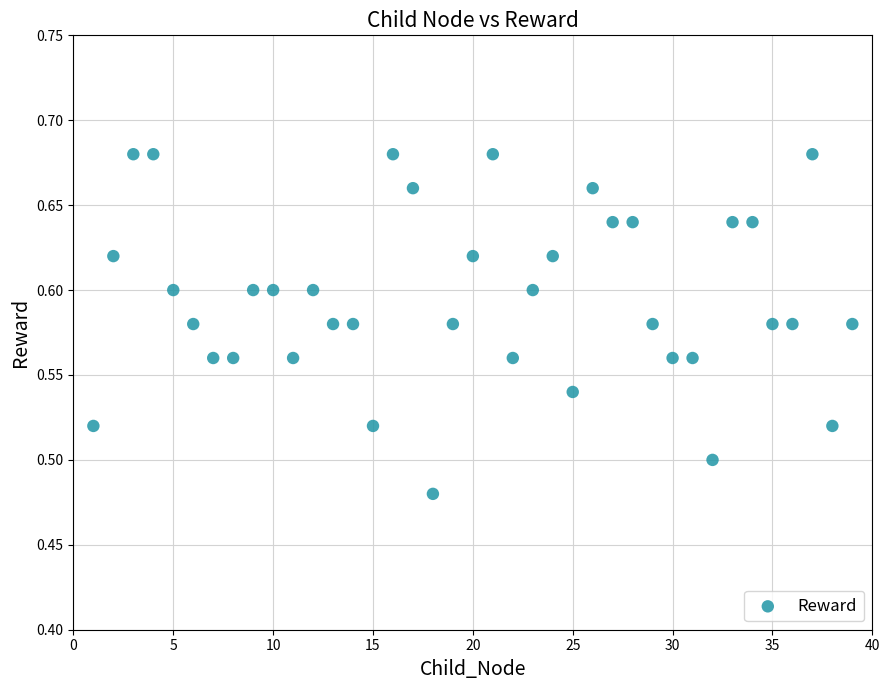

What is the range of X values (max minus min)?

38.0